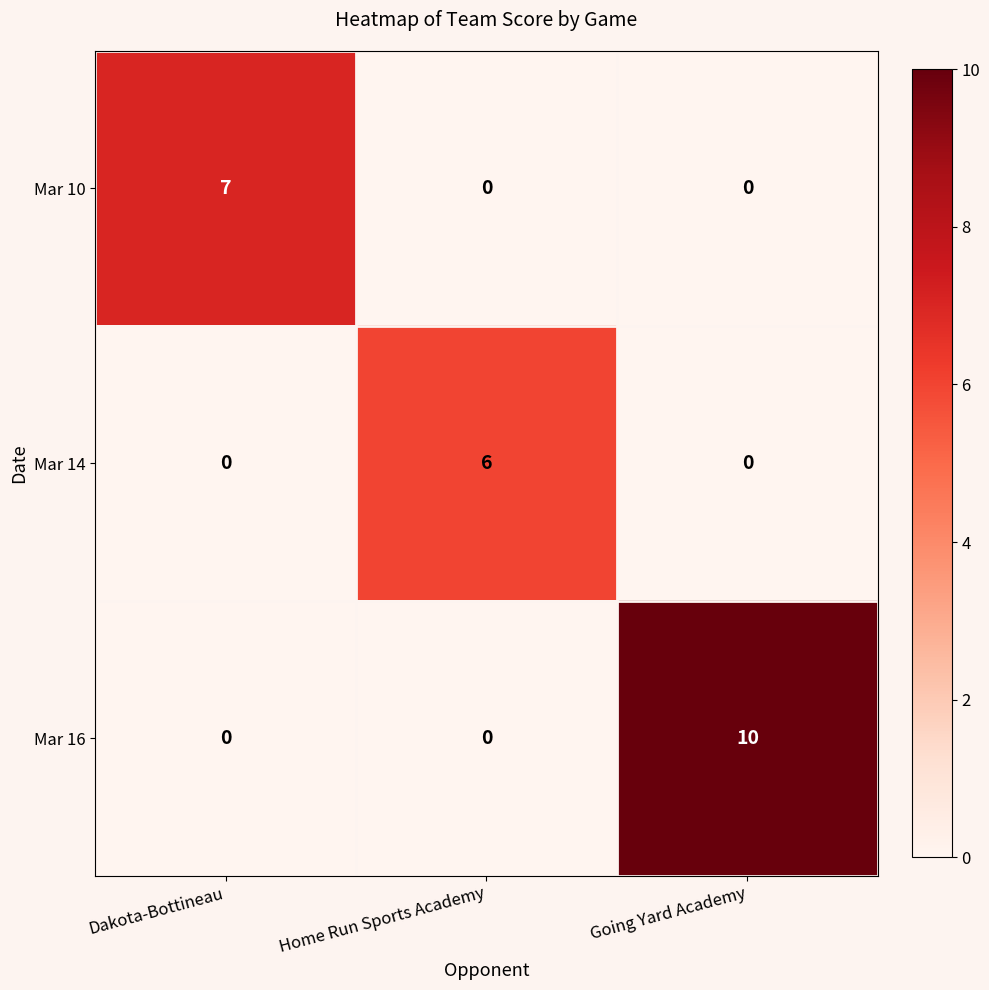

Reading left to right, list all the values displayed in this chart.

Mar 10: 7	0	0
Mar 14: 0	6	0
Mar 16: 0	0	10